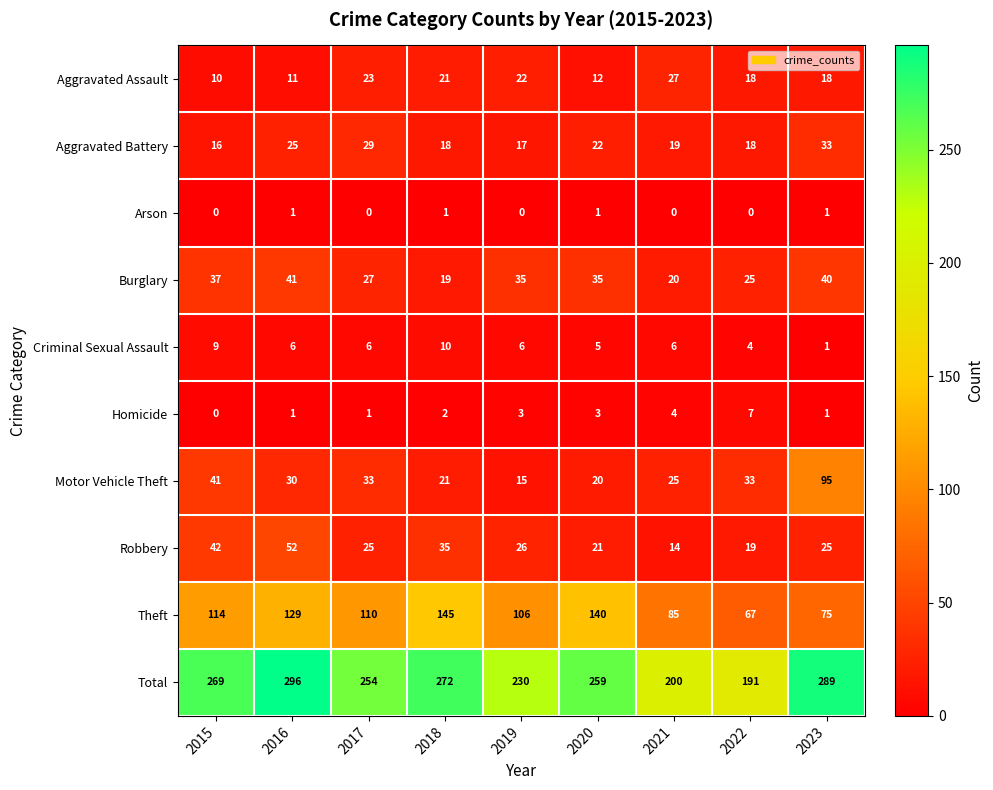

At which category does the chart reach its peak across all series?

2016